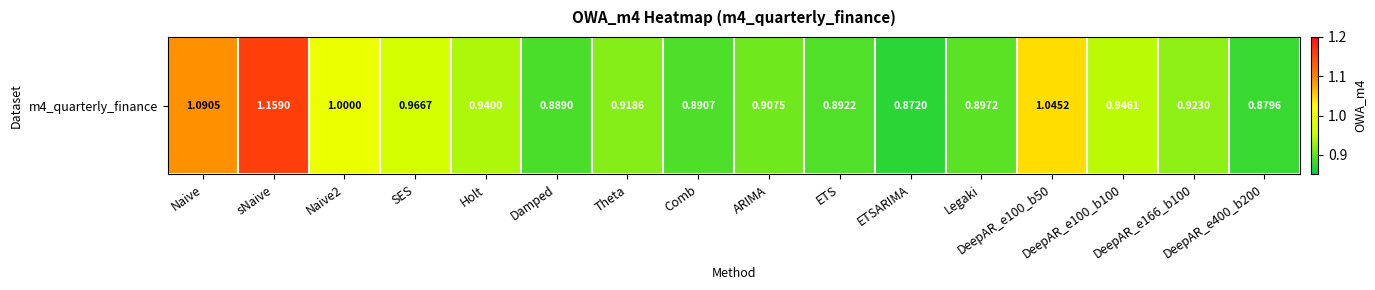

What is the sum of the values at Damped and DeepAR_e100_b50?

1.9